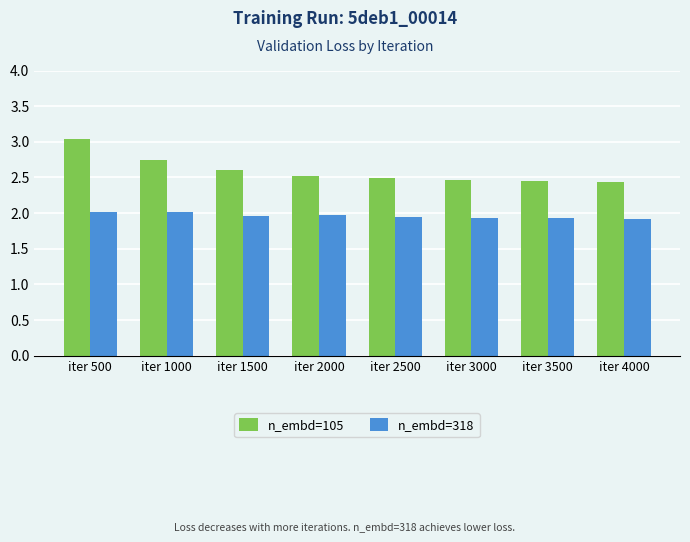

How many bars are there in total?

16